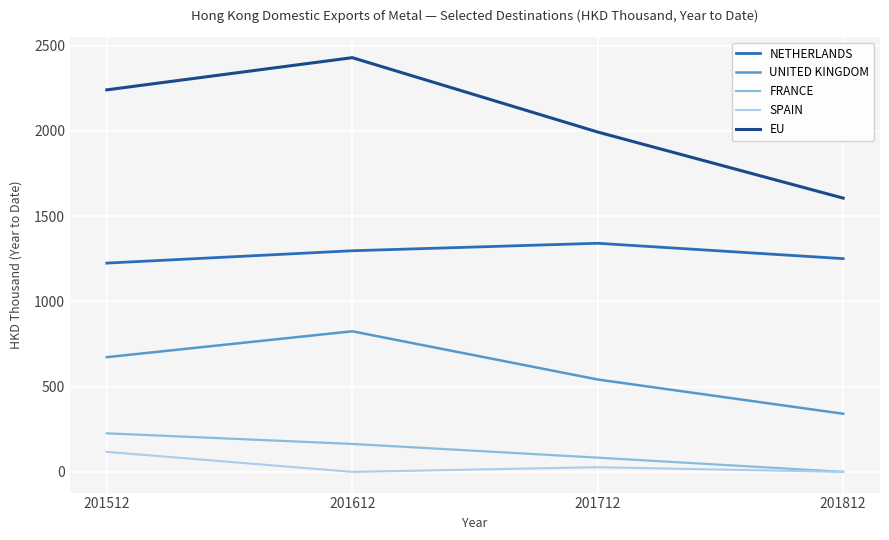

Which series has the widest spread of values?

EU